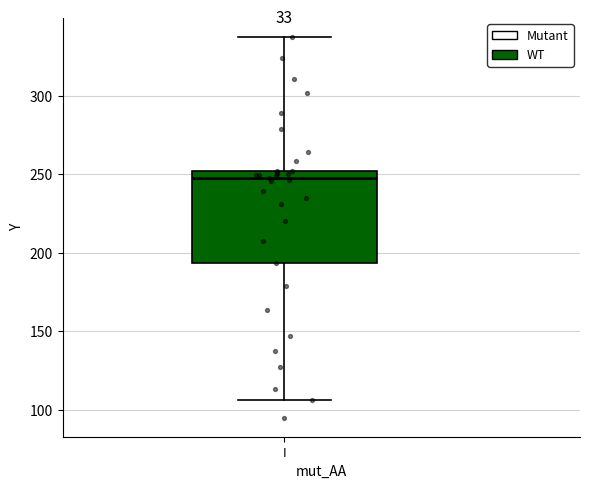

Read this box plot against the y-axis: the position of the median line, the range covered by the box, and the ends of both whiskers. The values are not printed on the chart, so give them approximately, as read against the axis.

median 250 (just below the box's upper edge), box 195 to 250, whiskers 105 to 335